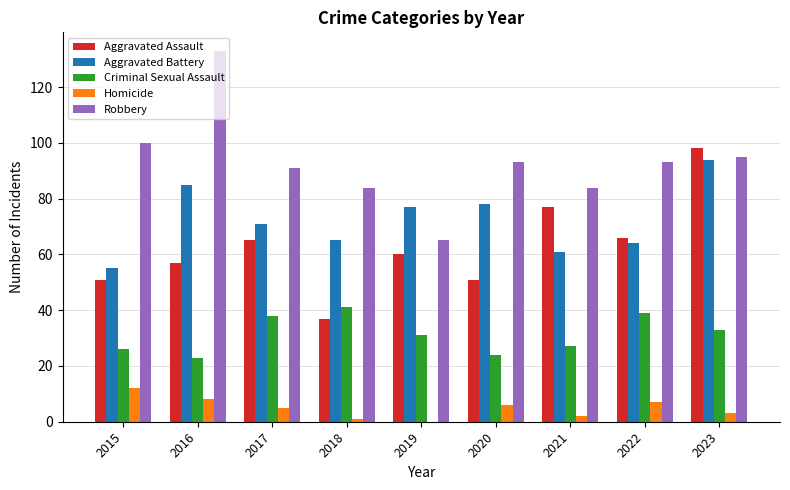

What are all the series names shown in the legend?

Aggravated Assault, Aggravated Battery, Criminal Sexual Assault, Homicide, Robbery